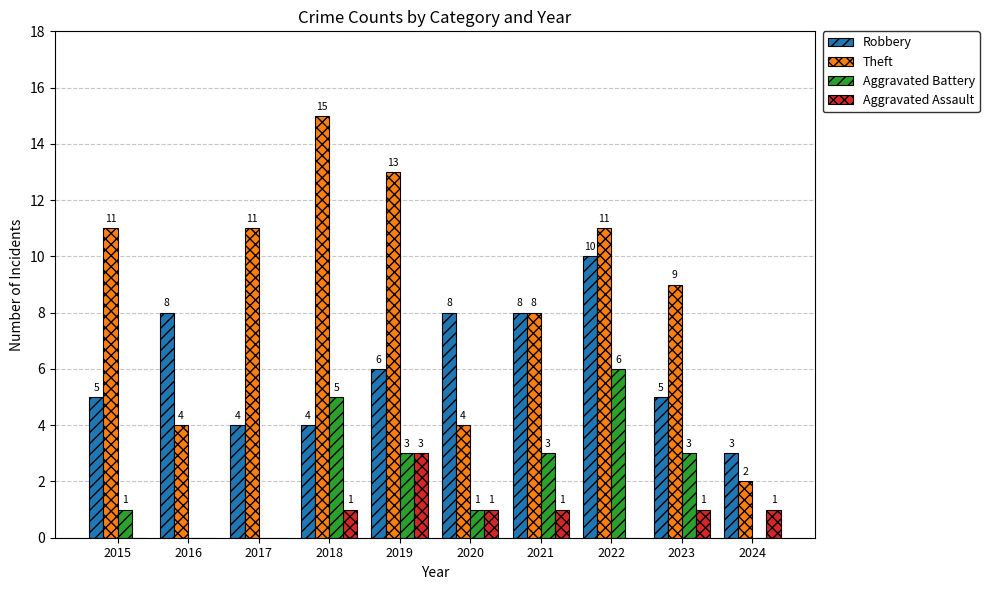

The Theft series shows 3 at 2016. True or false?

False